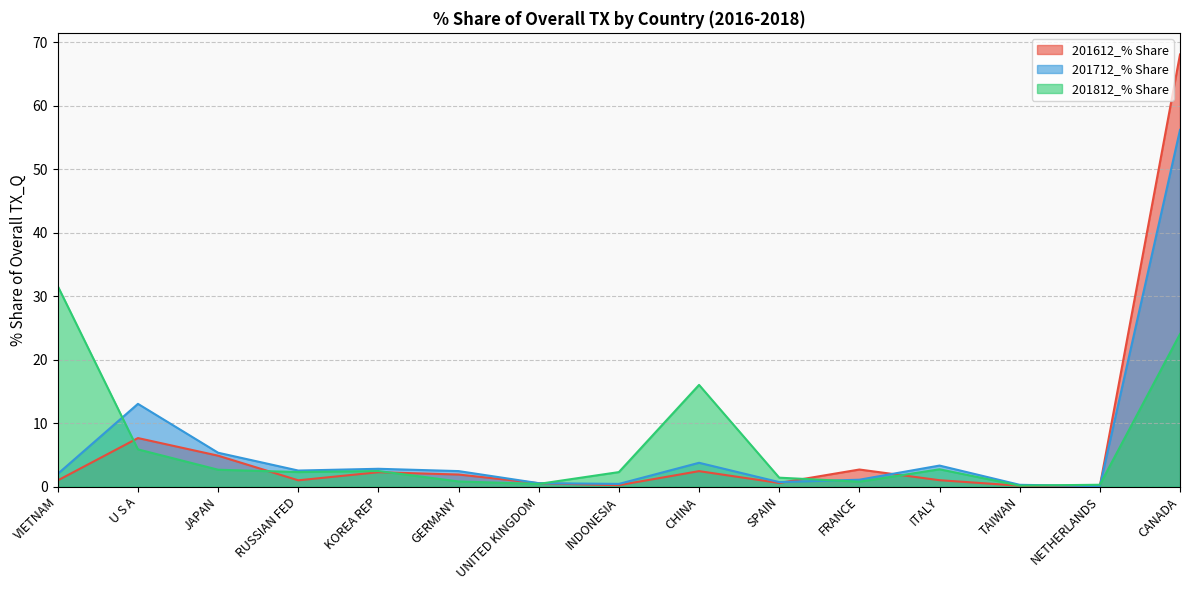

What is the value of the 201812_% Share point at the 12th from the left?

2.7